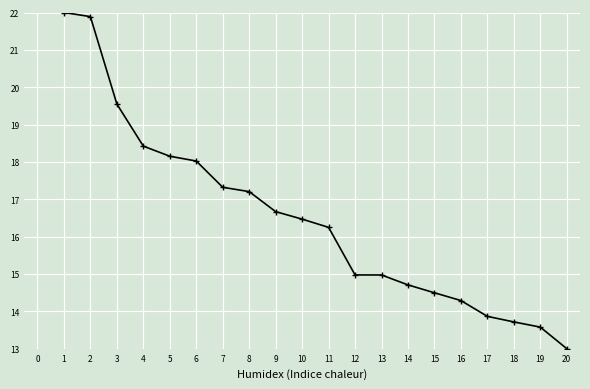

The value at 13 is 15.0. True or false?

True